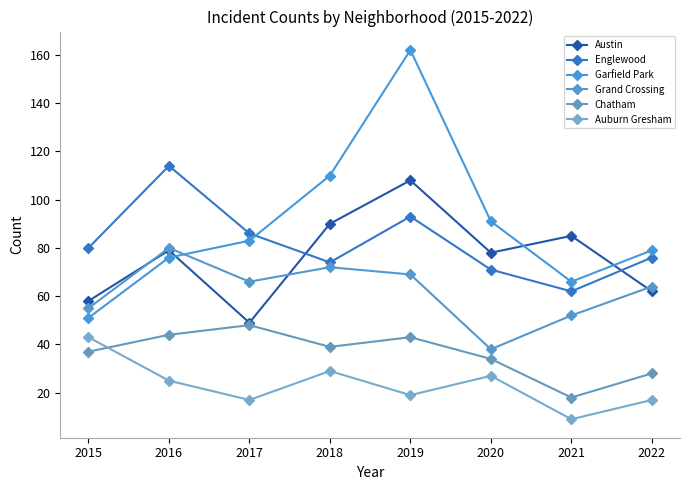

Reading left to right, transcribe all the data shown in this chart.

Austin: 58	79	49	90	108	78	85	62
Englewood: 80	114	86	74	93	71	62	76
Garfield Park: 51	76	83	110	162	91	66	79
Grand Crossing: 55	80	66	72	69	38	52	64
Chatham: 37	44	48	39	43	34	18	28
Auburn Gresham: 43	25	17	29	19	27	9	17